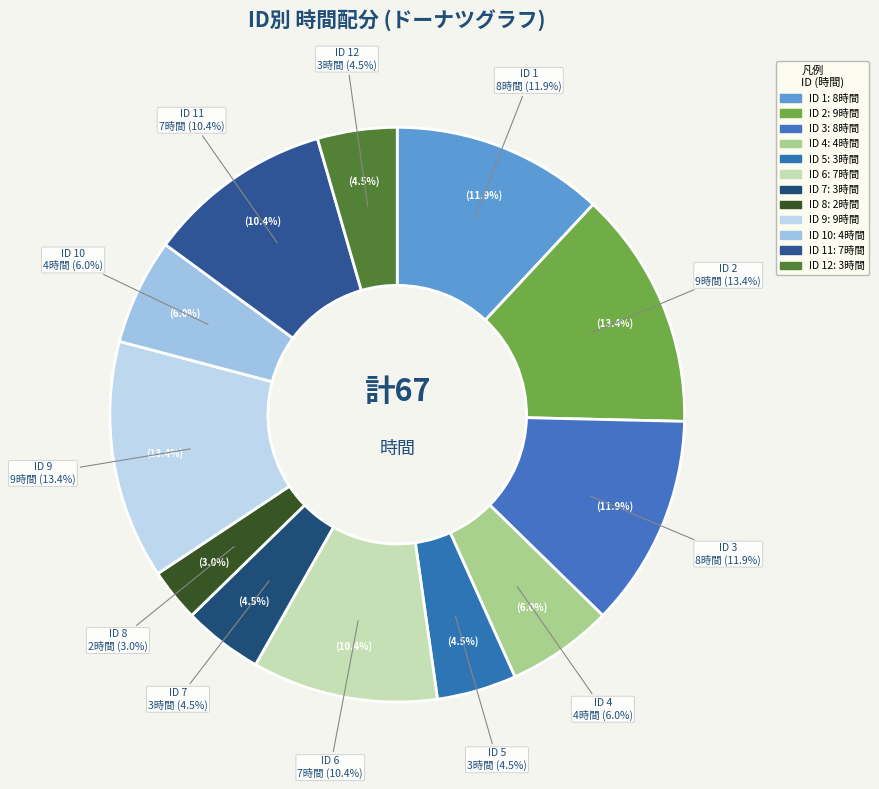

To the nearest percent, what is the difference between the 5 and 4 slice percentages?

1%